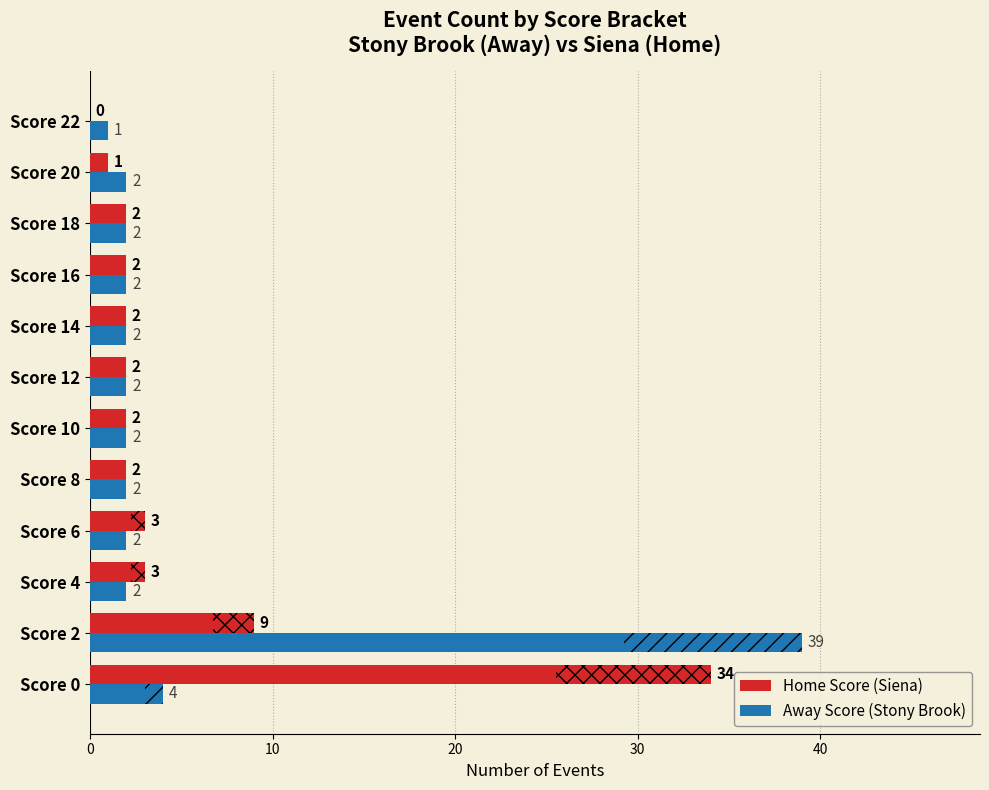

How many values in Home Score (Siena) are above zero?

11